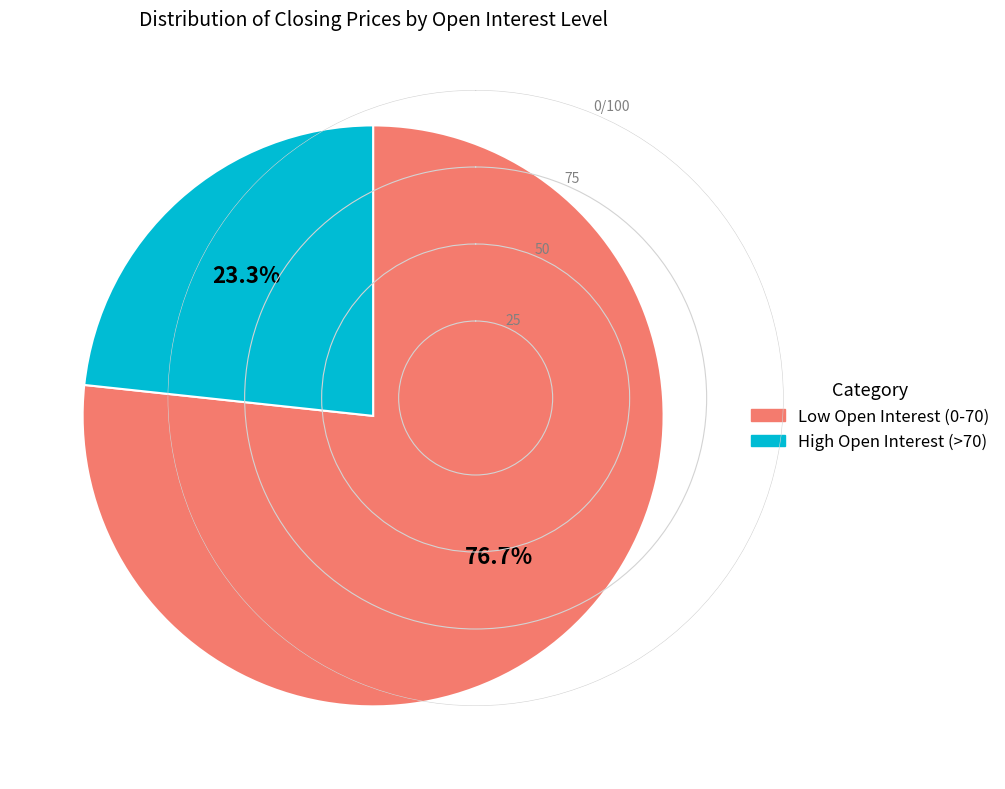

Is there a majority slice in this chart?

Yes